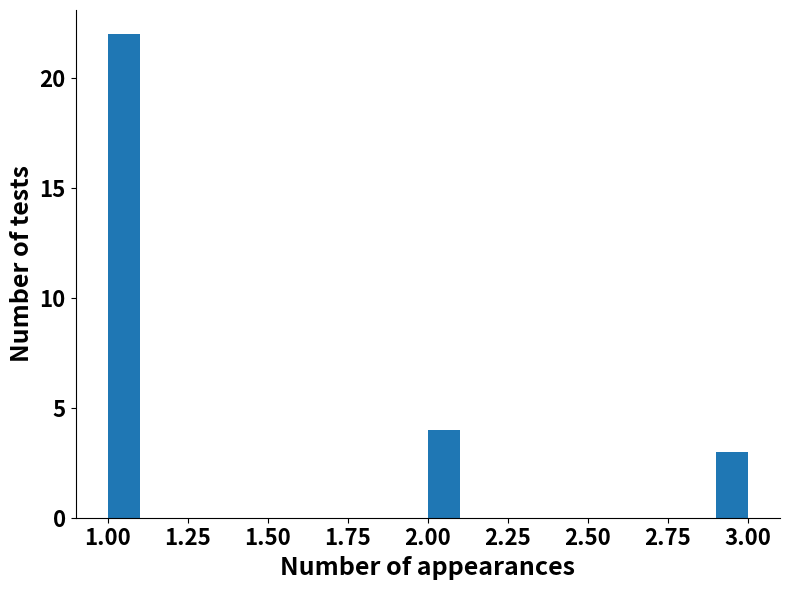

Read against the x-axis, roughly where is the centre of the tallest bar?

1.05